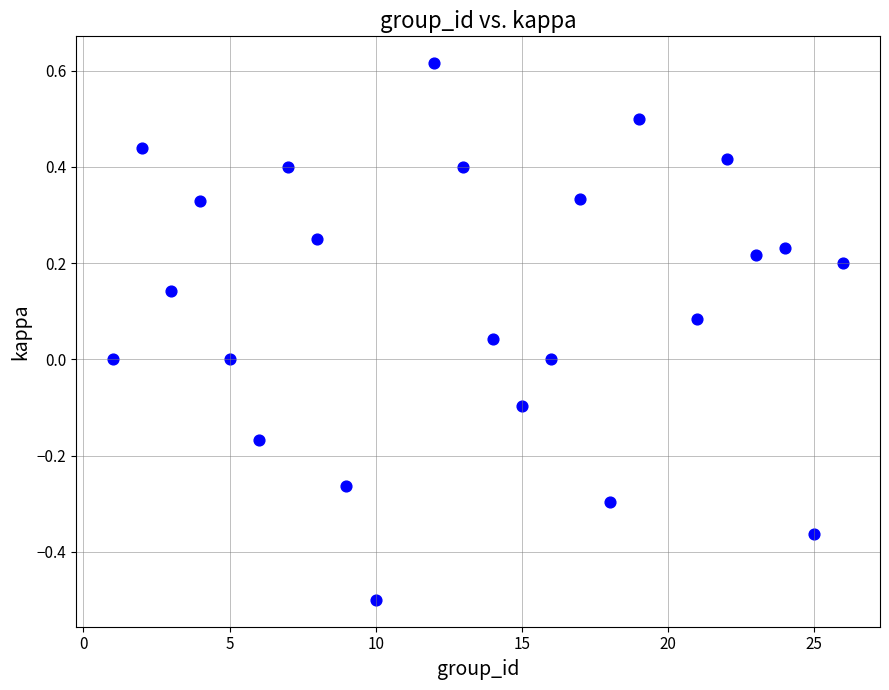

What is the range of Y values (max minus min)?

1.1